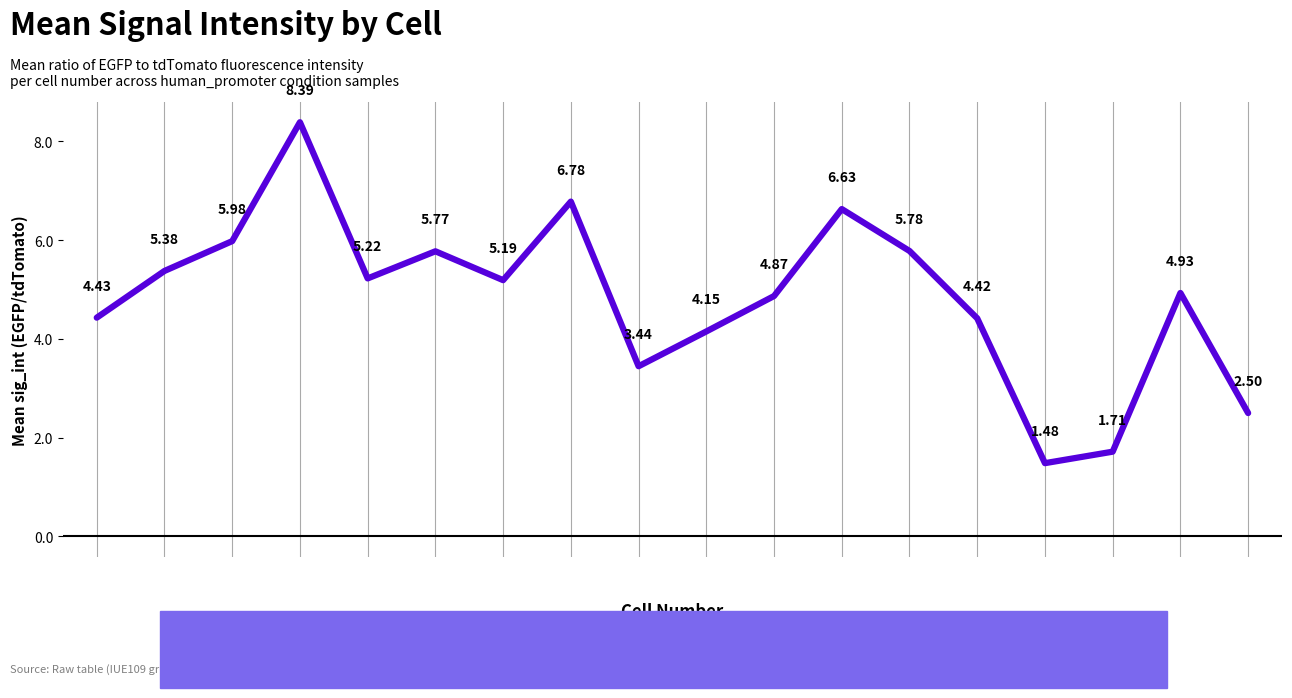

Approximately how many times larger is the value at 6 compared to 10?

1.4